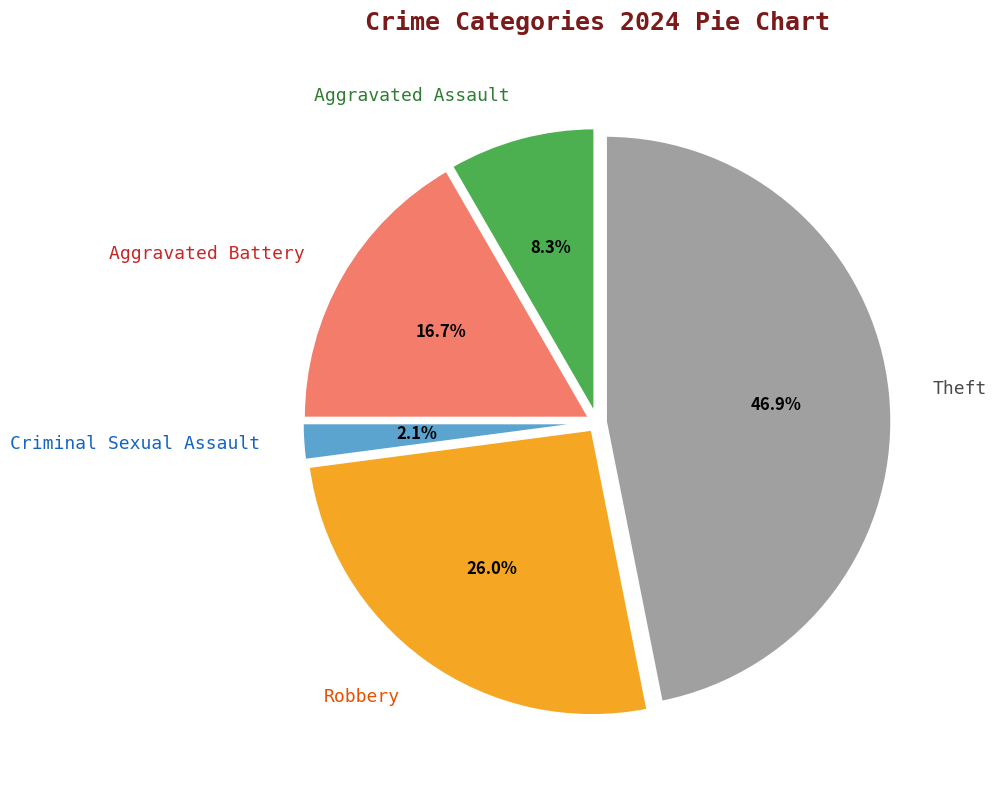

Does Criminal Sexual Assault represent more than half of the total?

No